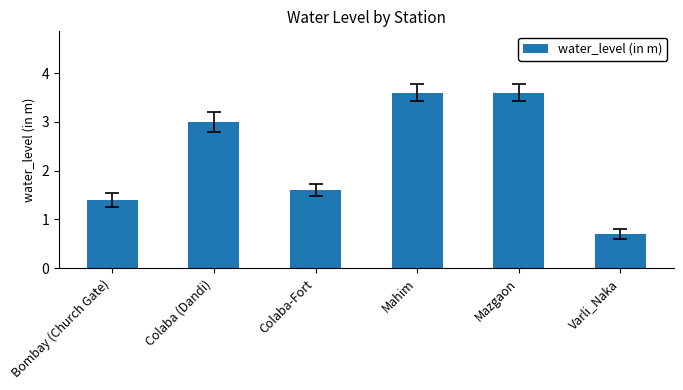

What is the ratio of the value at Colaba (Dandi) to the value at Colaba-Fort?

1.9